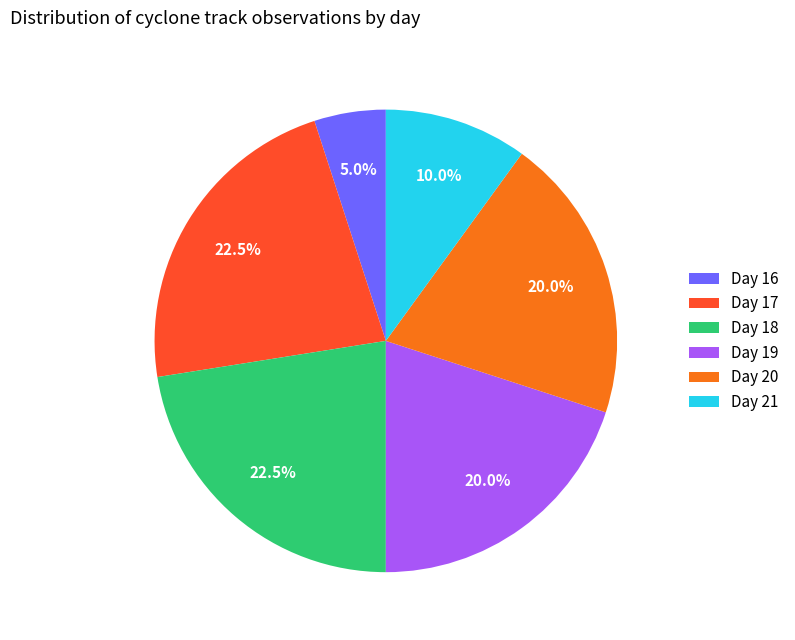

Is it true that Day 19 is 20% of the pie?

True